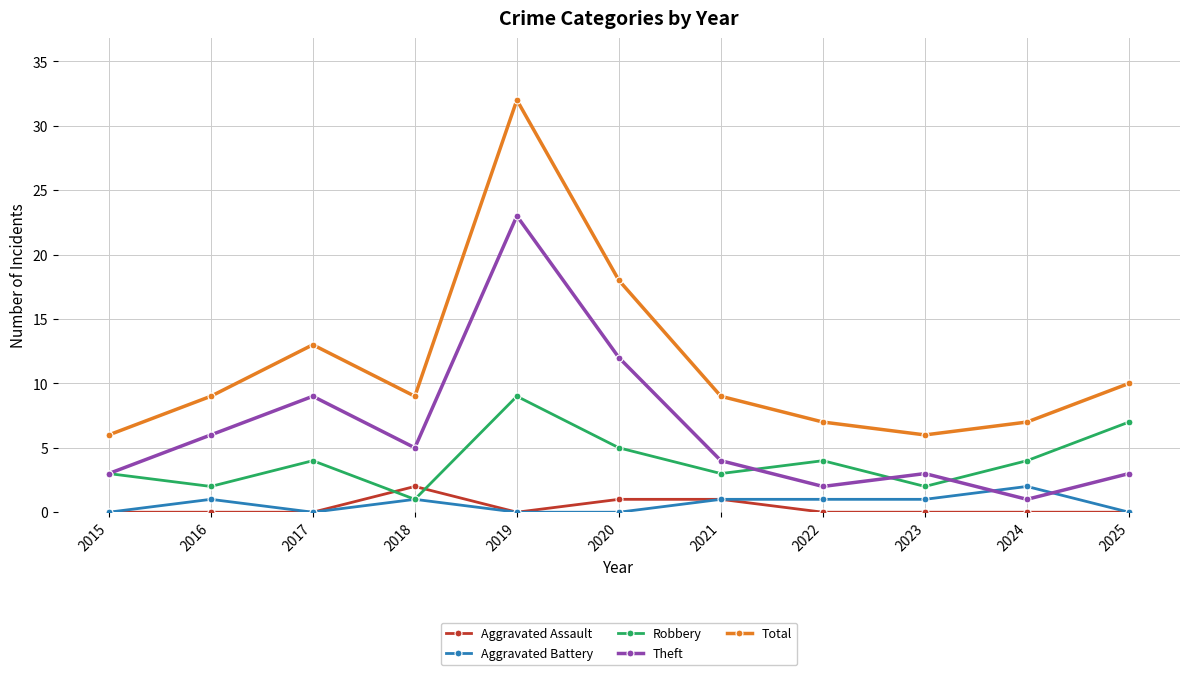

Reading right to left, what are all the values shown in this chart?

Aggravated Assault: 0	0	0	0	1	1	0	2	0	0	0
Aggravated Battery: 0	2	1	1	1	0	0	1	0	1	0
Robbery: 7	4	2	4	3	5	9	1	4	2	3
Theft: 3	1	3	2	4	12	23	5	9	6	3
Total: 10	7	6	7	9	18	32	9	13	9	6